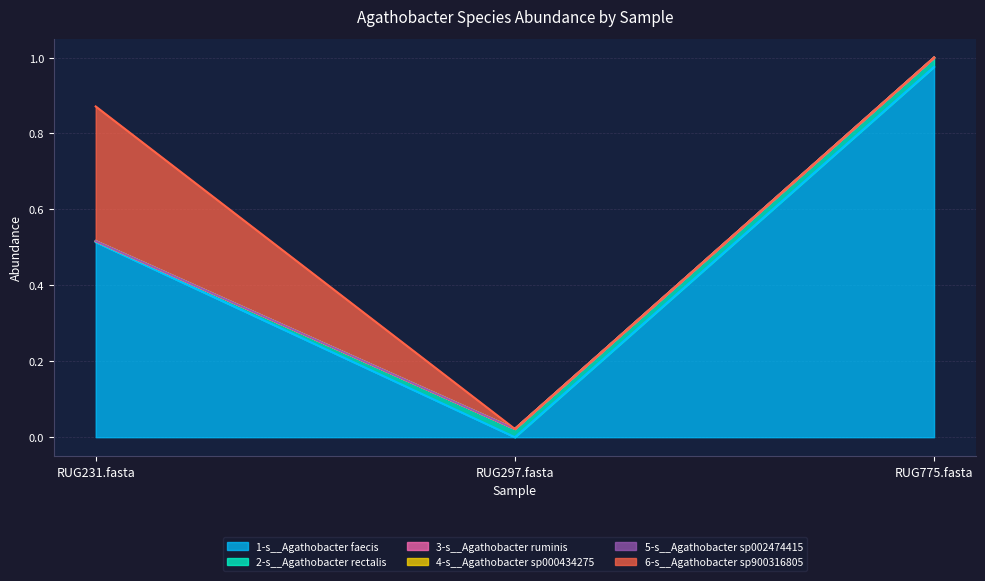

What is the total value across all series at RUG231.fasta?

0.9